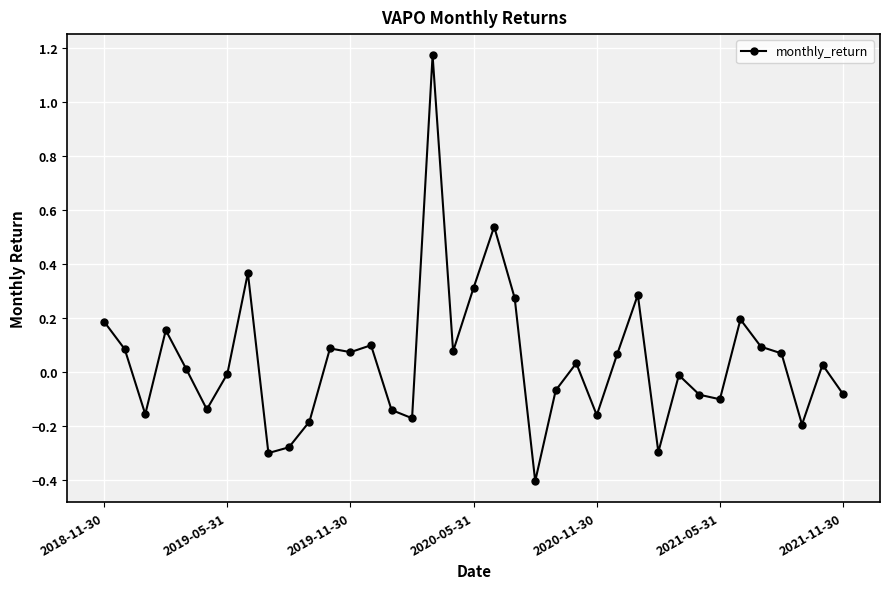

True or false: the data has more than 0 interior local peaks.

True